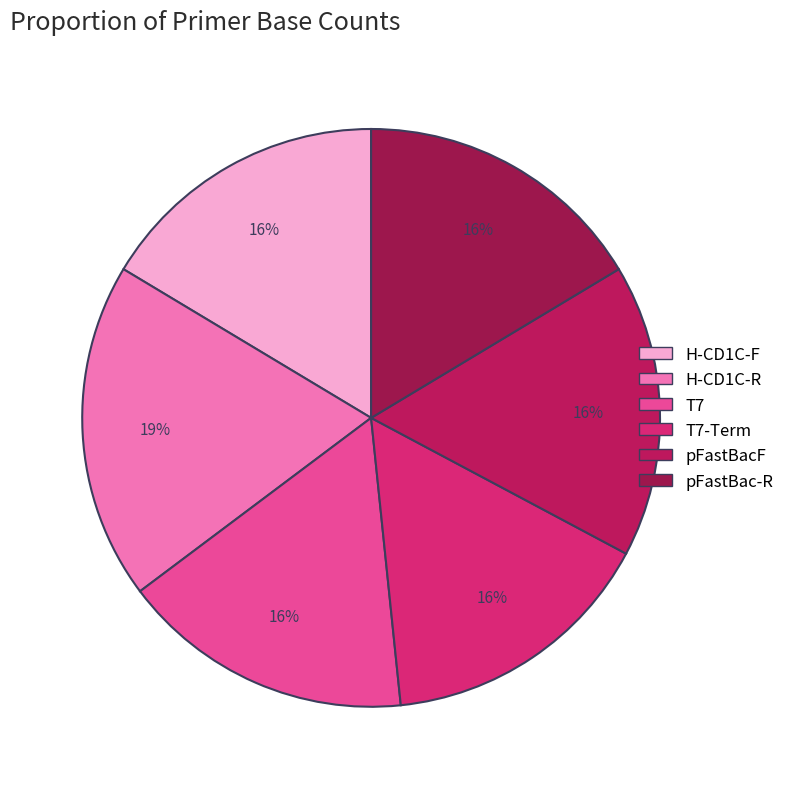

How many slices are in this pie chart?

6